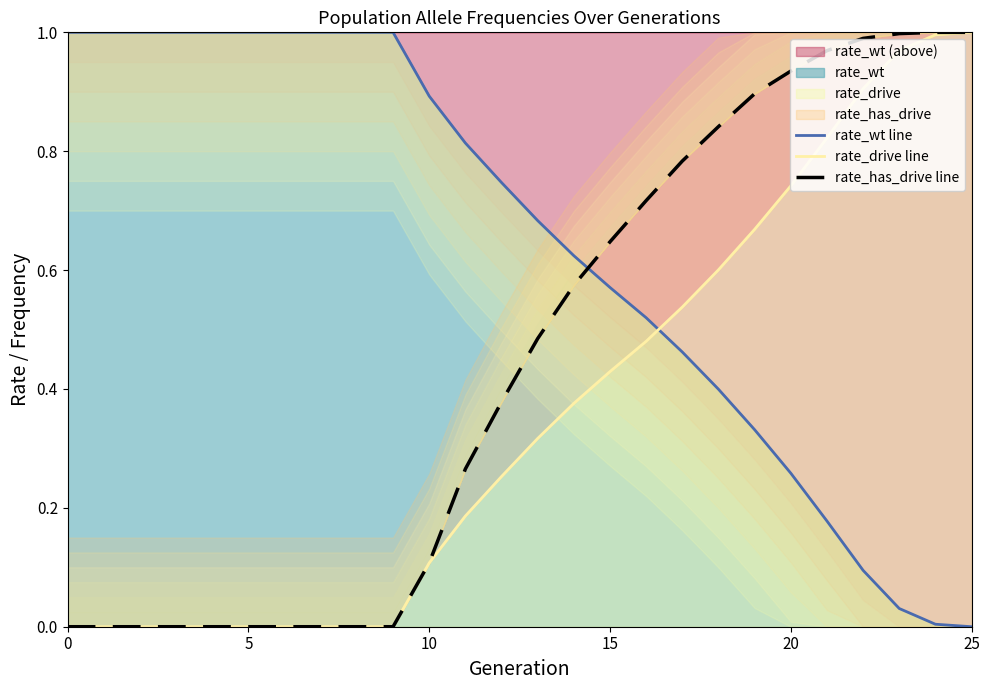

True or false: rate_has_drive line has more than 1 points higher than both neighbors.

False